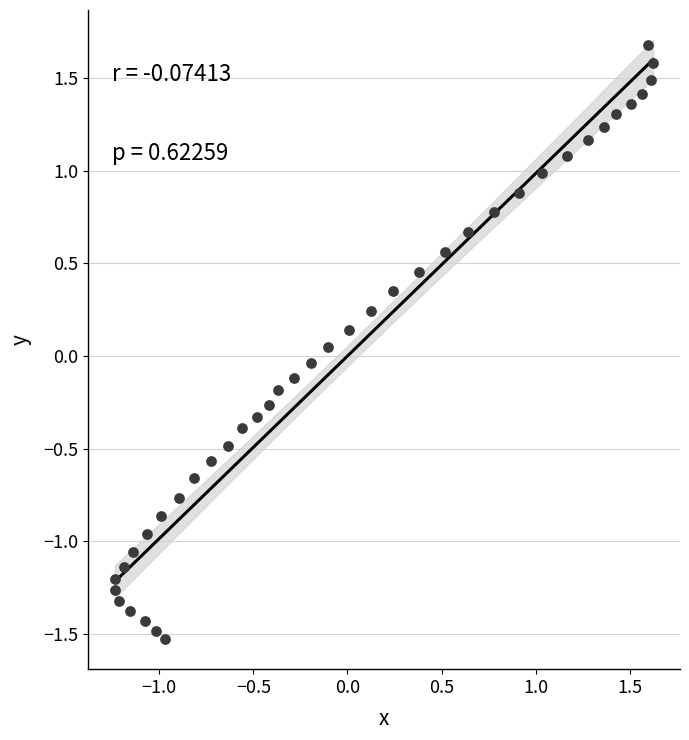

What is the range of Y values (max minus min)?

3.2